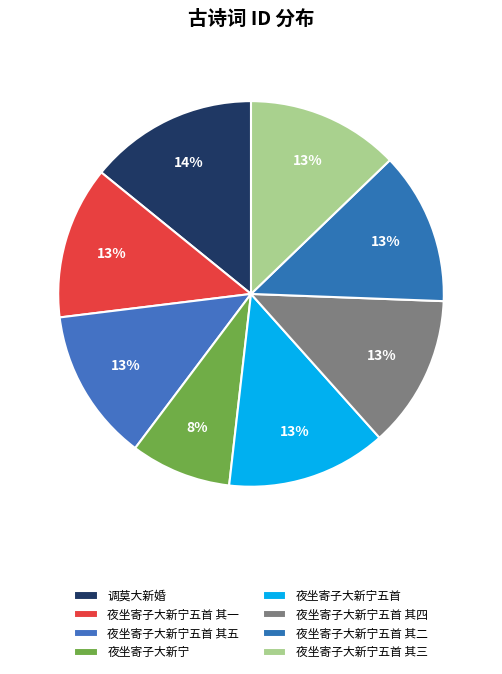

How many slices are in this pie chart?

8